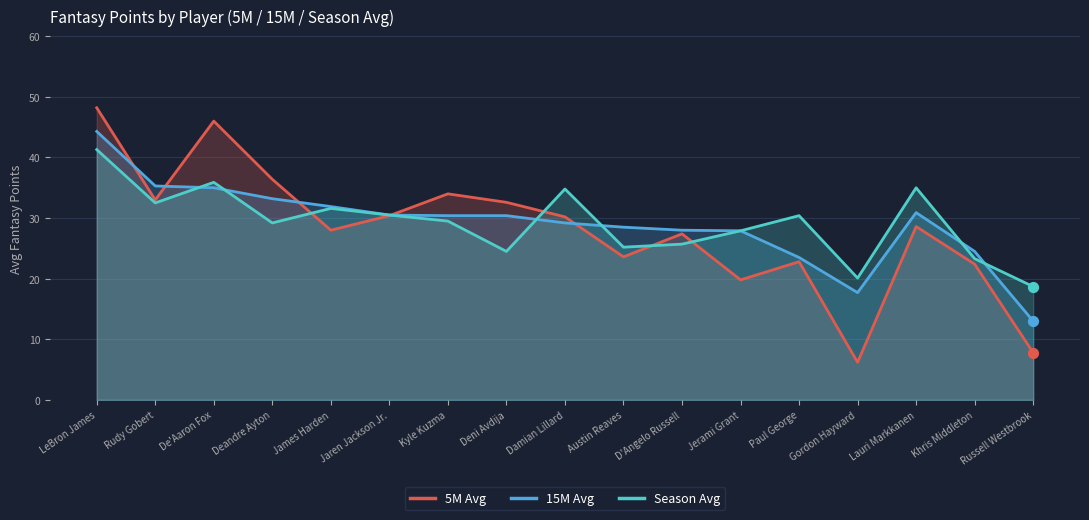

At which category is the sum across all series the highest?

LeBron James